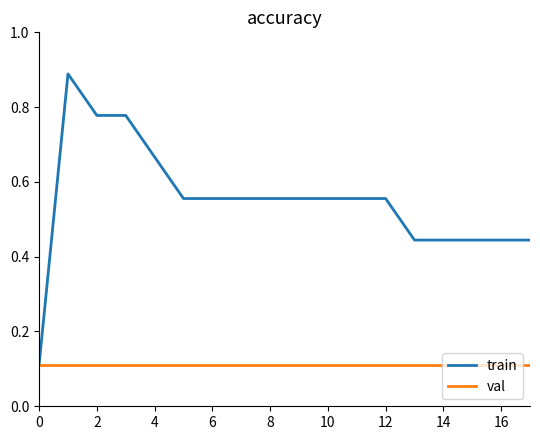

Which series has the largest total across all categories?

train